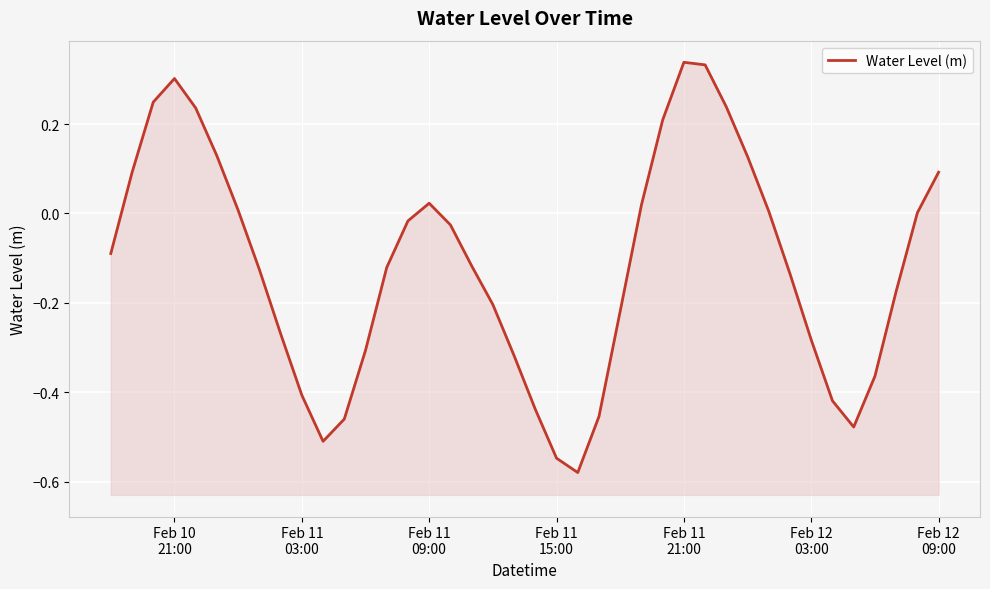

What is the sum of all values?

-4.7